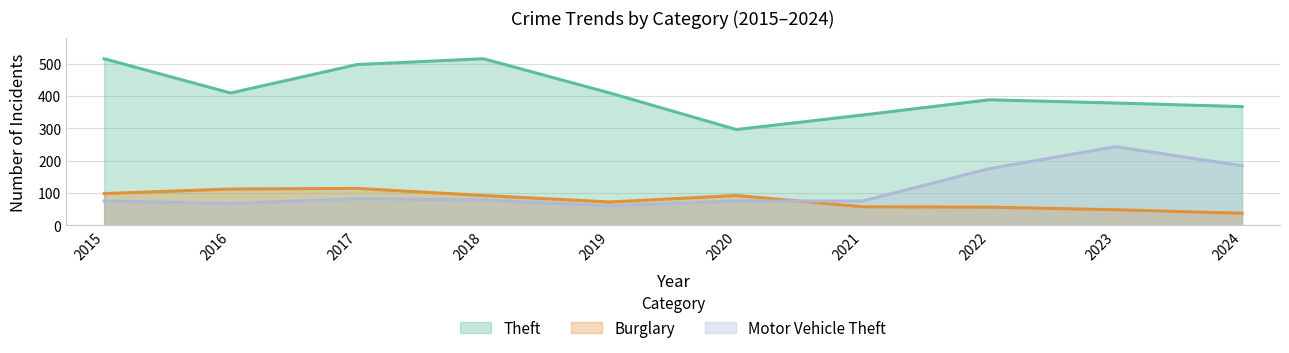

Which series changed the most between 2019 and 2020?

Theft